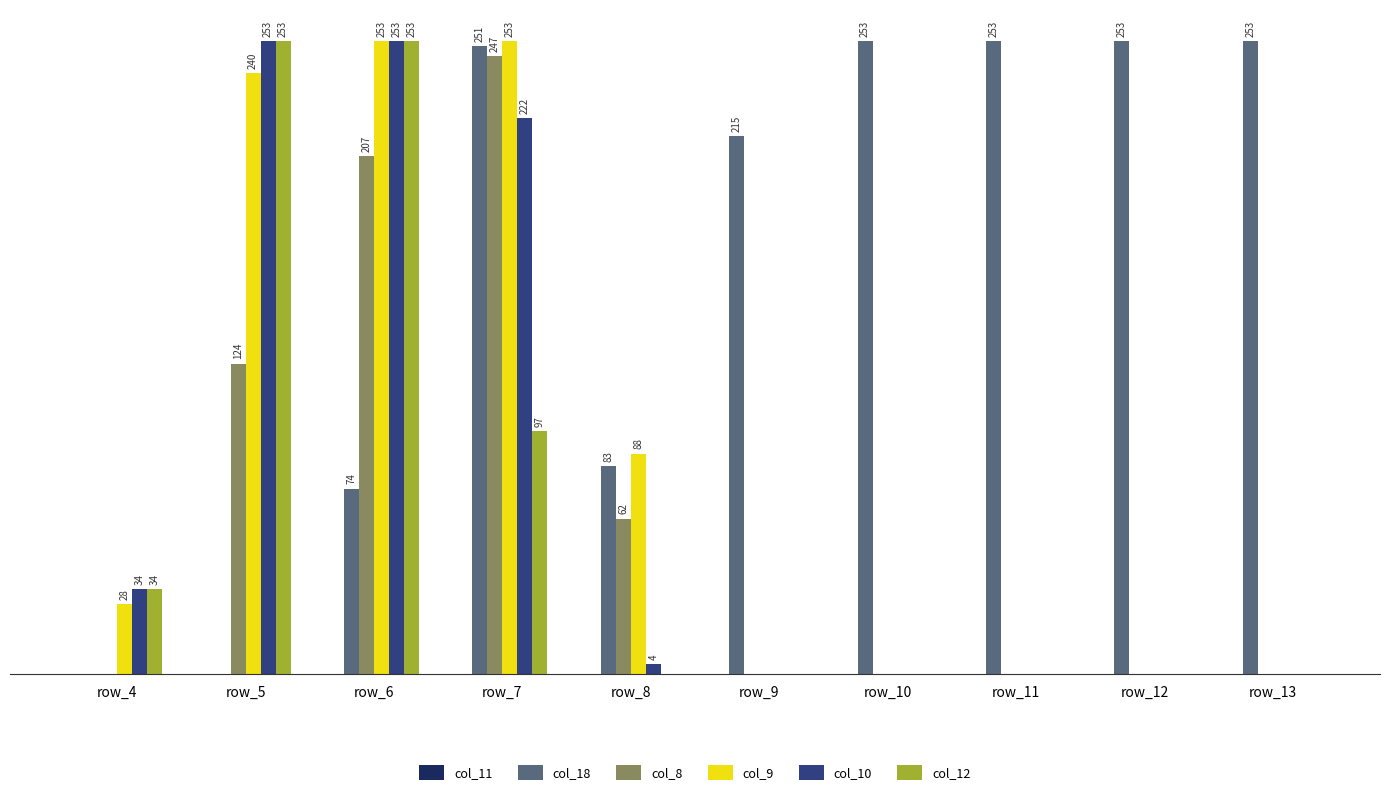

Is the value of col_12 at row_8 greater than the value of col_10 at row_8?

No